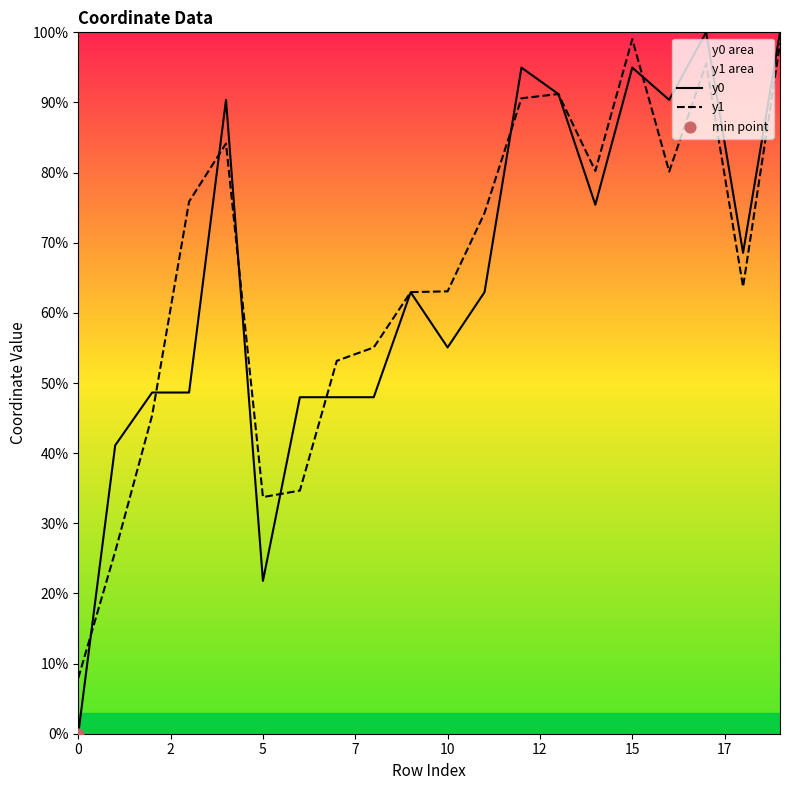

Is the value of y0 at 11 greater than the value of y1 at 19?

No